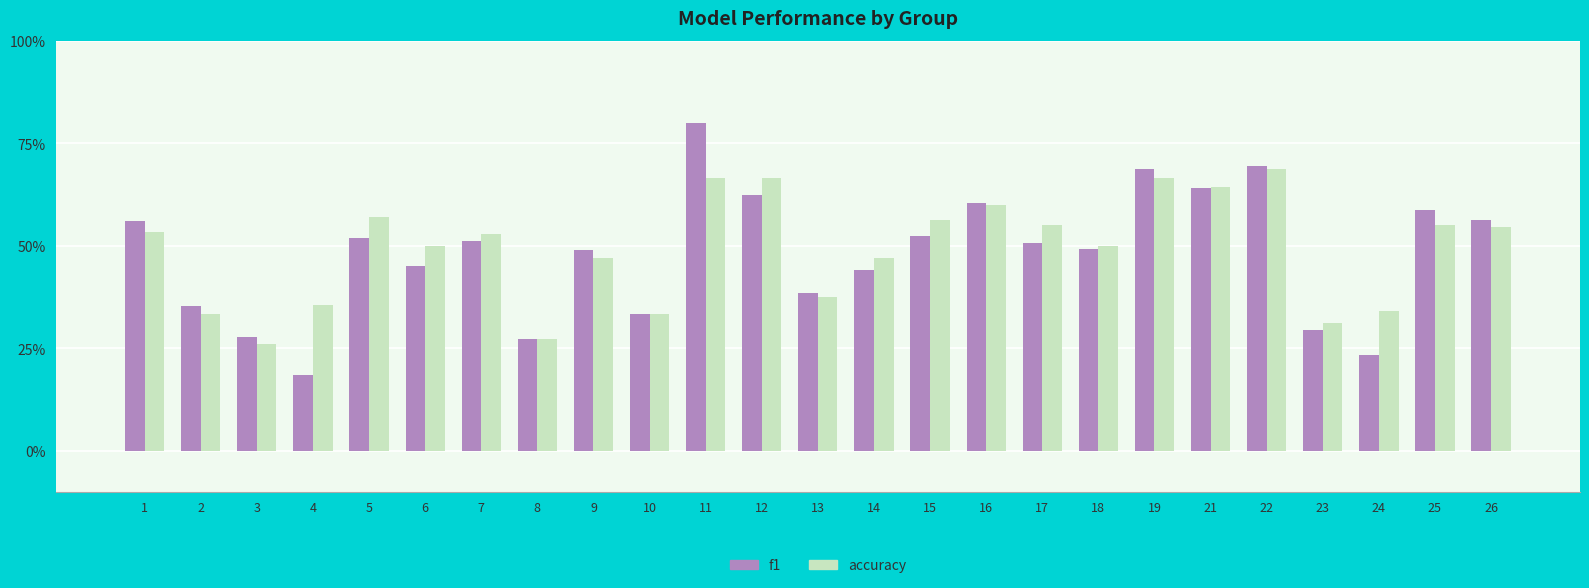

What are all the series names shown in the legend?

f1, accuracy